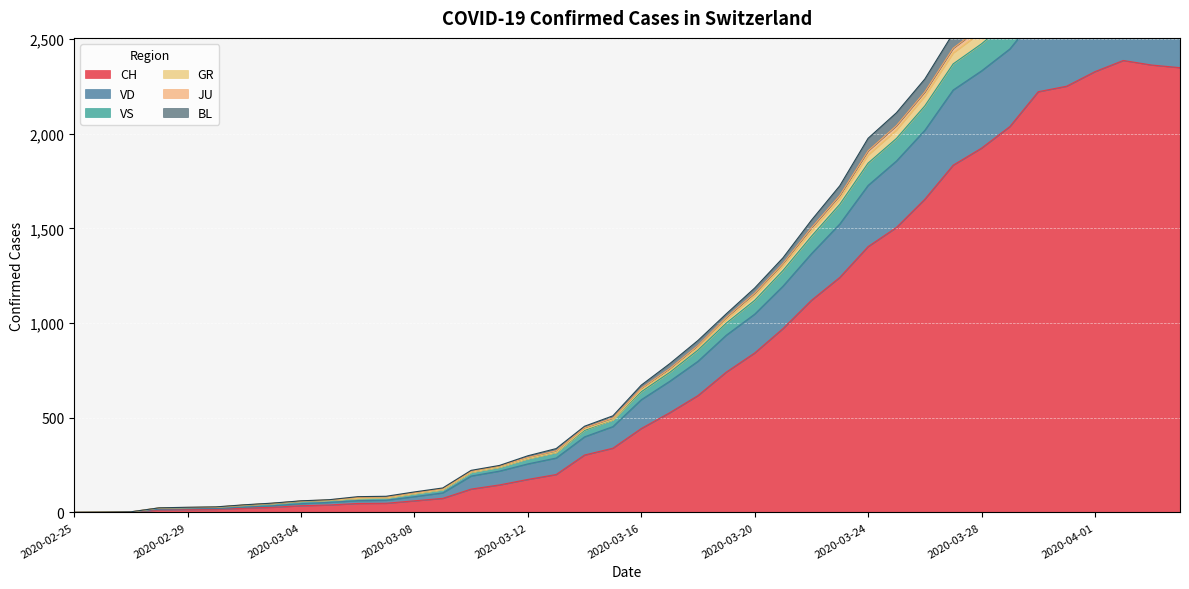

How many interior local peaks does the BL series have?

1